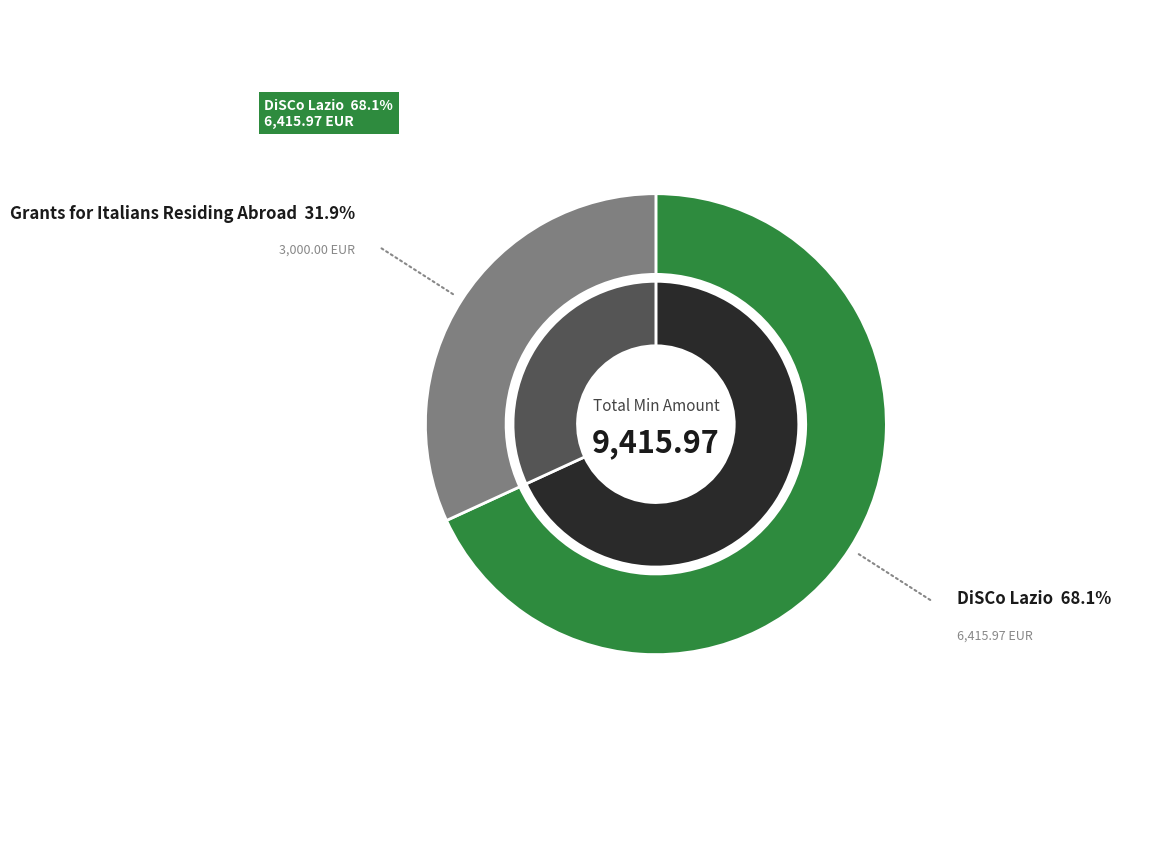

How many segments does this pie chart have?

2